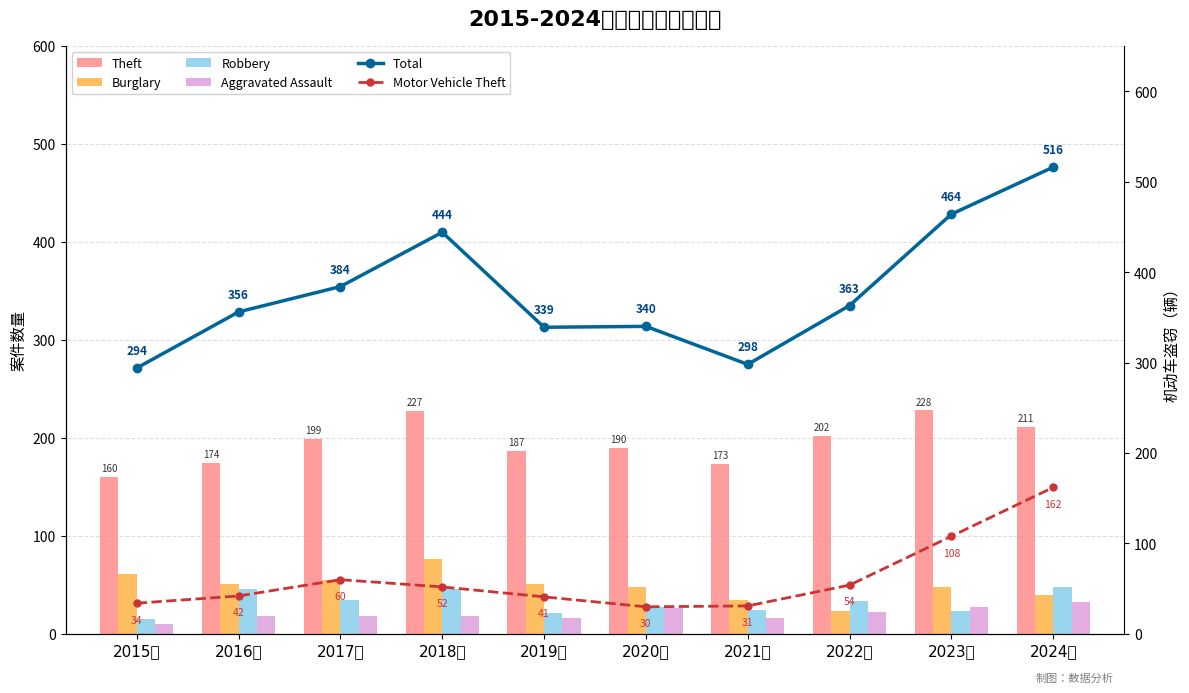

What is the spread (max minus min) of values at 2017年?

366